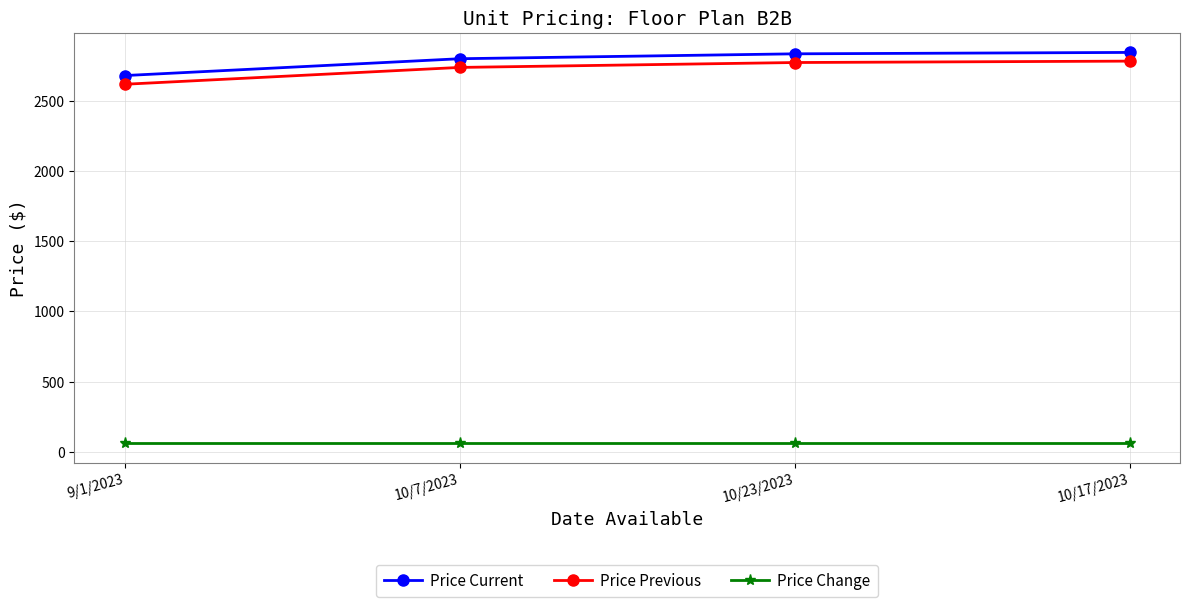

True or false: Price Current and Price Previous cross at least once.

False